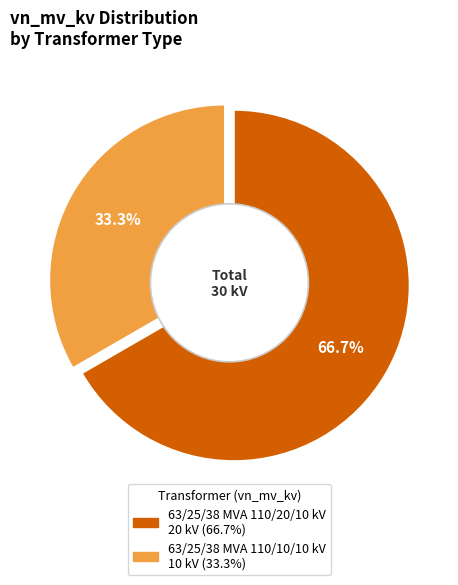

To the nearest percent, what is the difference between the 63/25/38 MVA 110/20/10 kV and 63/25/38 MVA 110/10/10 kV slice percentages?

33%